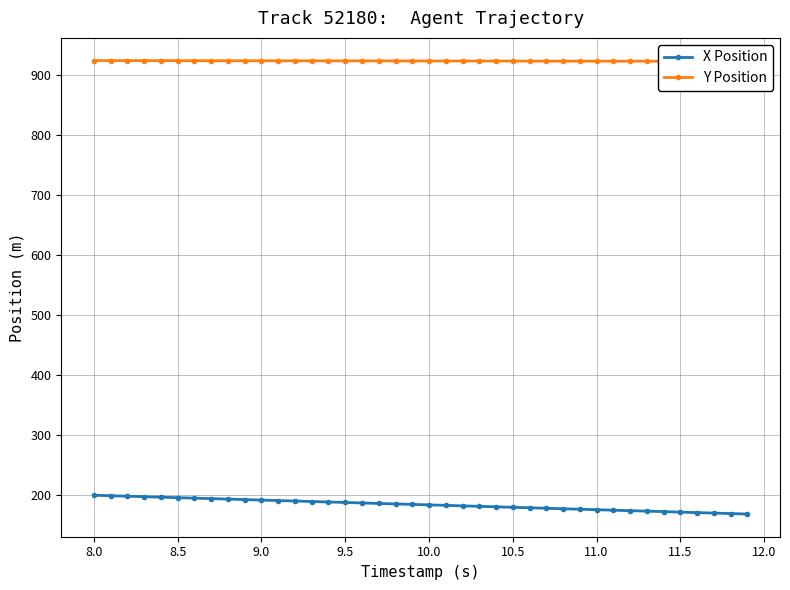

What is the minimum value for X Position?

167.7